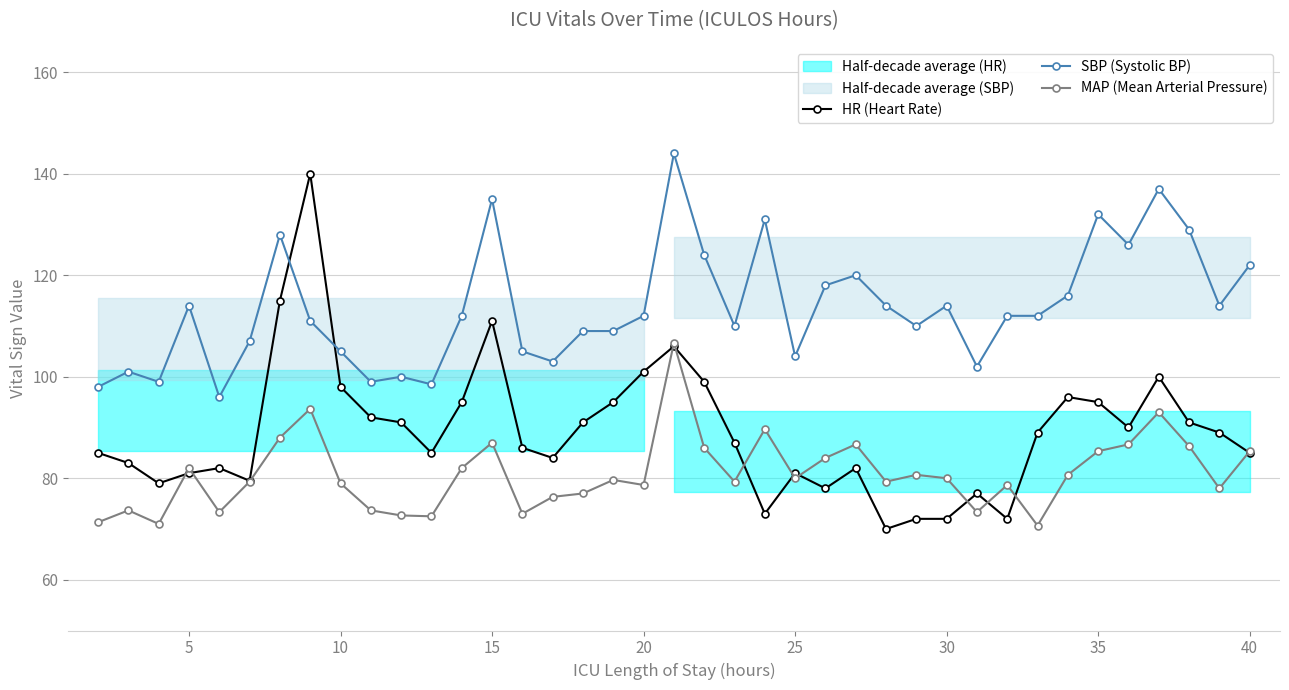

Rank the series by their average value, from lowest to highest.

MAP (Mean Arterial Pressure), HR (Heart Rate), SBP (Systolic BP)